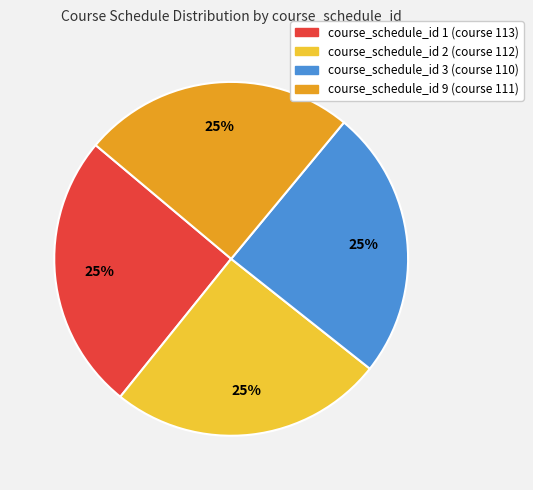

Does course_schedule_id 2 (course 112) account for over 50% of the chart?

No